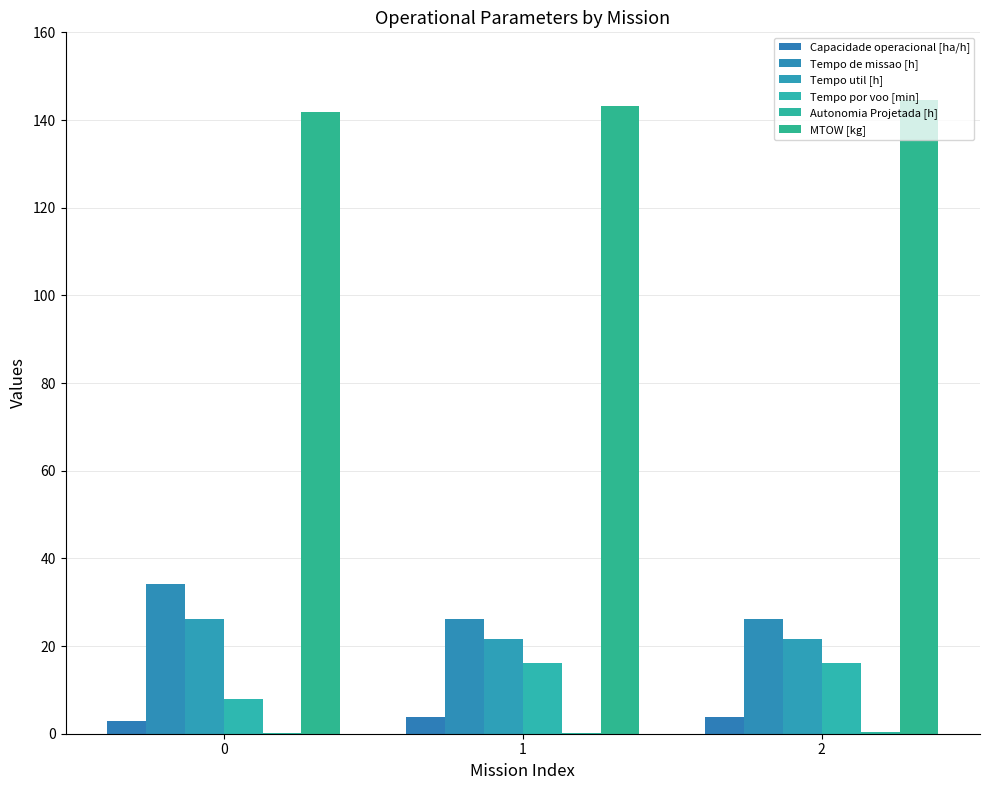

At how many categories does at least one series exceed 109?

3